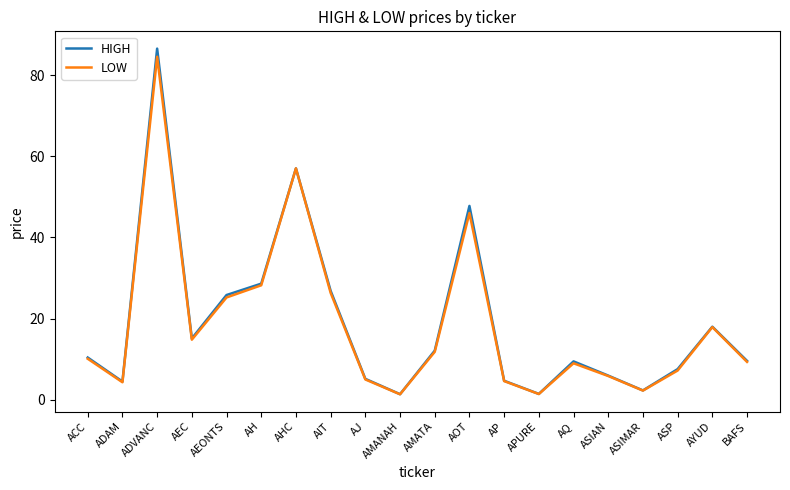

Is it true that LOW equals 5.0 at AJ?

True